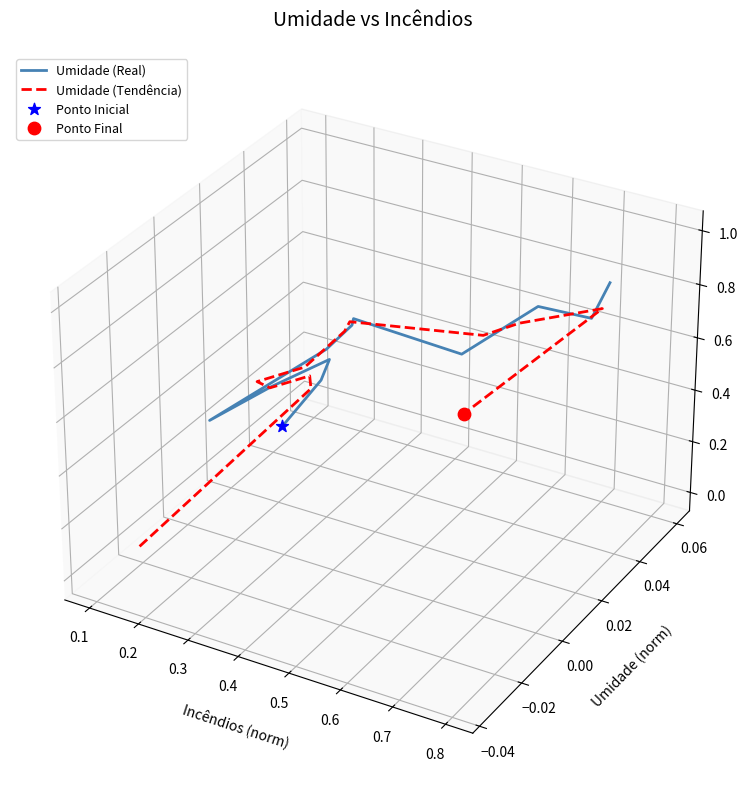

What are all the series names shown in the legend?

Umidade (Real), Umidade (Tendência)